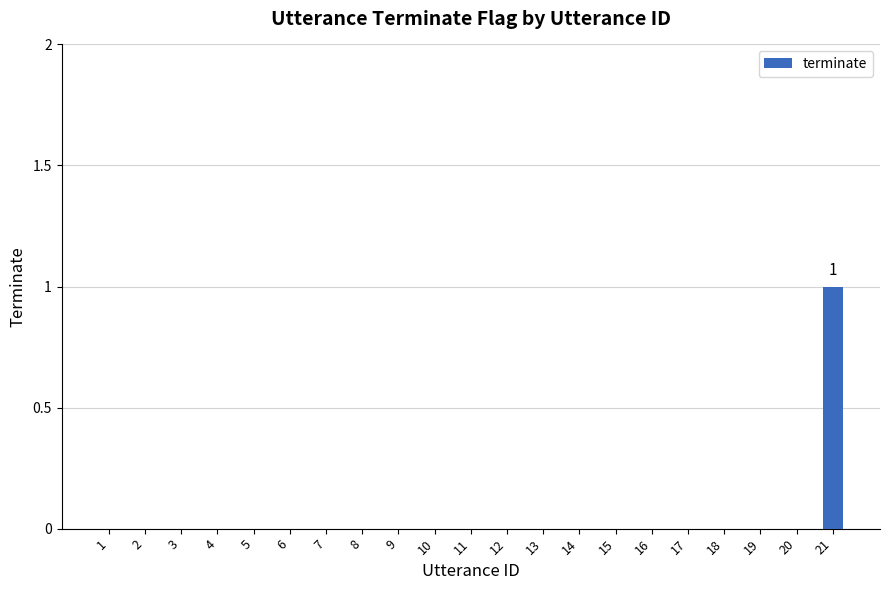

The chart shows a value of 1 at 1. True or false?

False